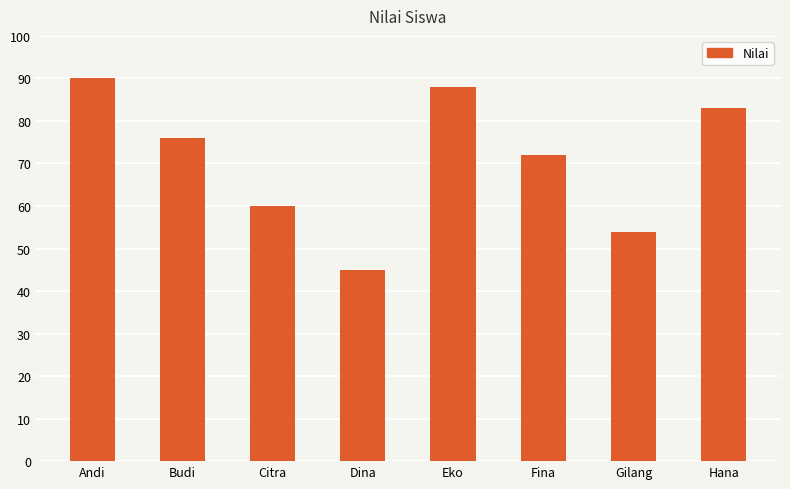

What is the average value?

71